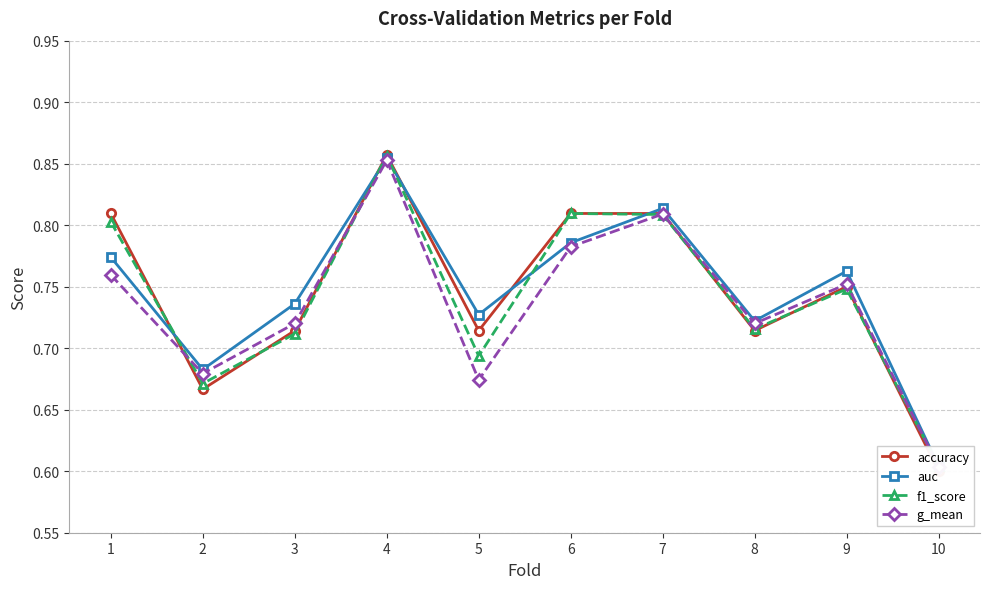

Is the value of g_mean at 10 greater than the value of accuracy at 5?

No